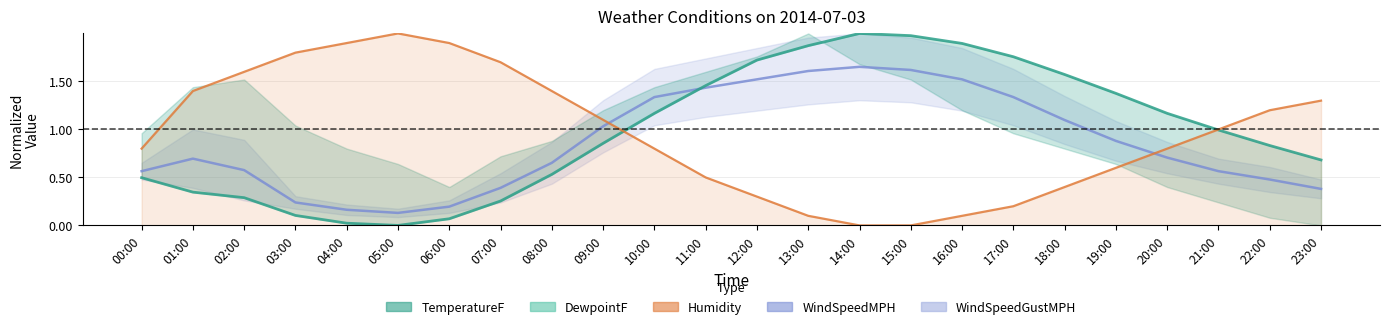

Between 10:00 and 11:00, which series saw the biggest shift?

Humidity